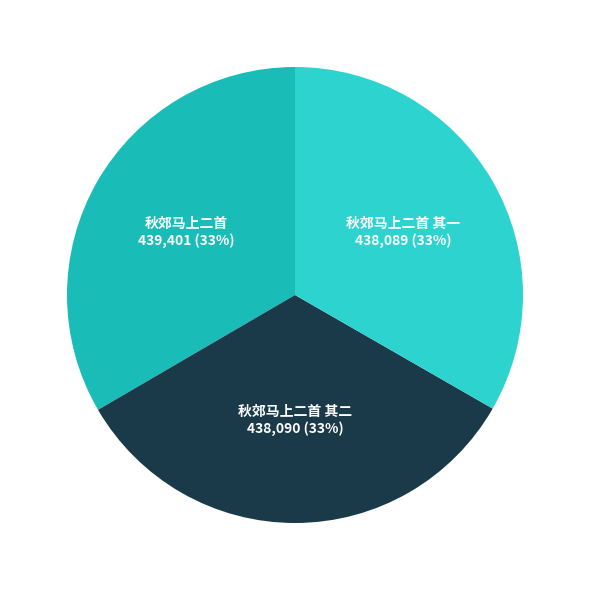

The 秋郊马上二首 slice represents 33% of the pie. True or false?

True